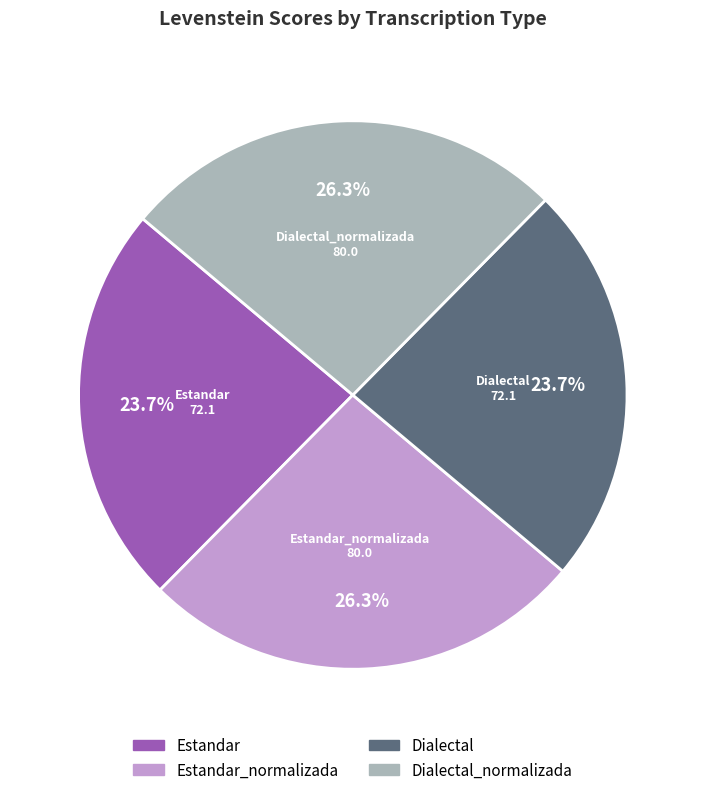

Is there any slice that represents more than half of the pie?

No